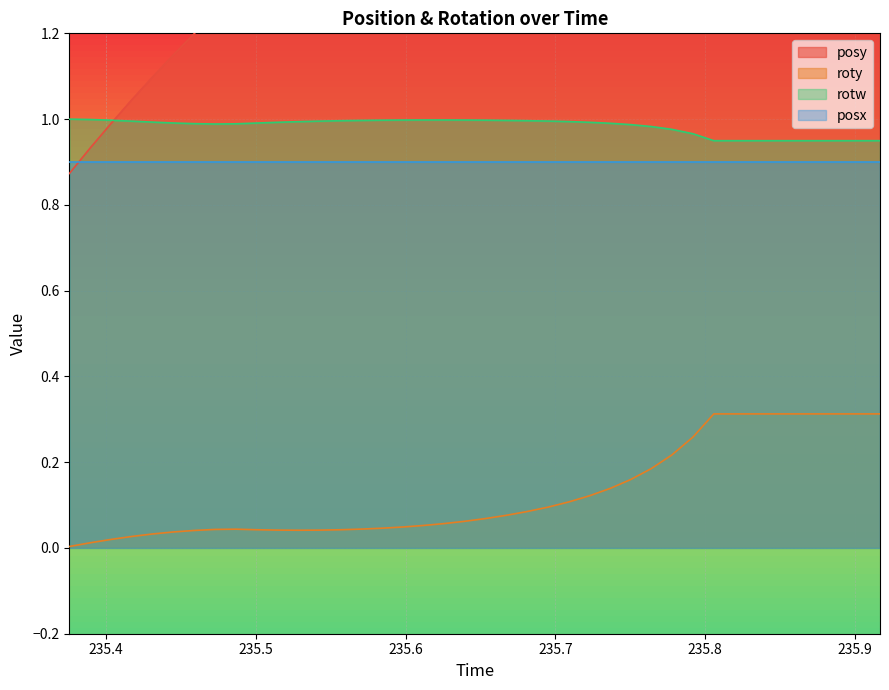

Which series has the largest range (max minus min)?

posy